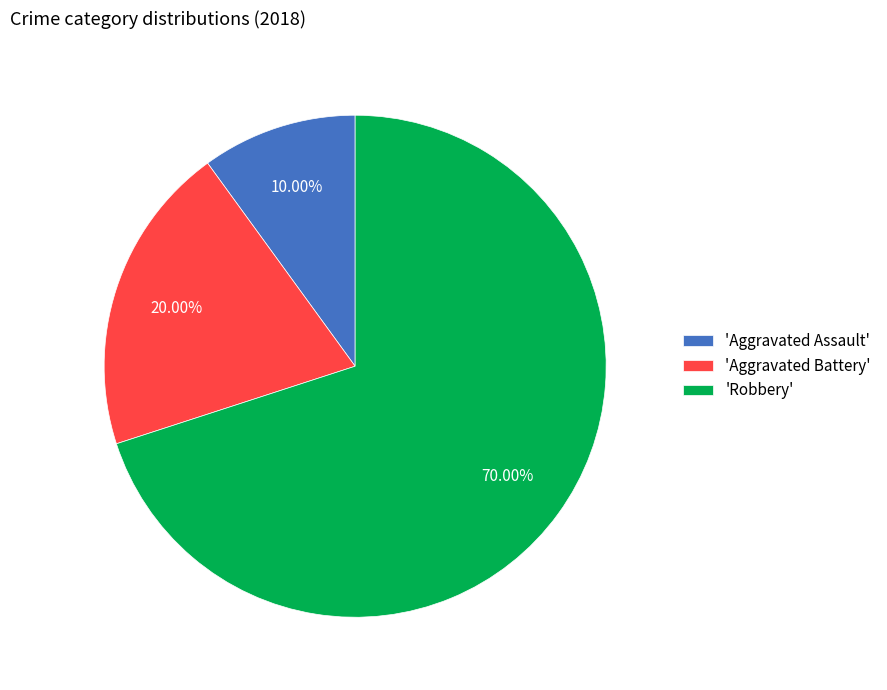

Which slice is the smallest?

'Aggravated Assault'